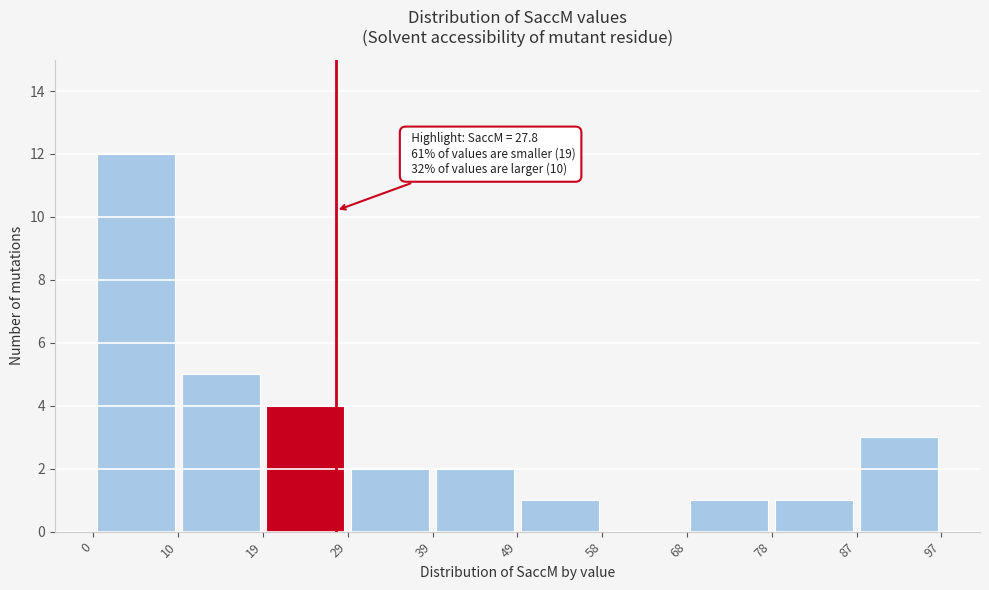

Which range on the x-axis has the tallest bar?

0 to 10